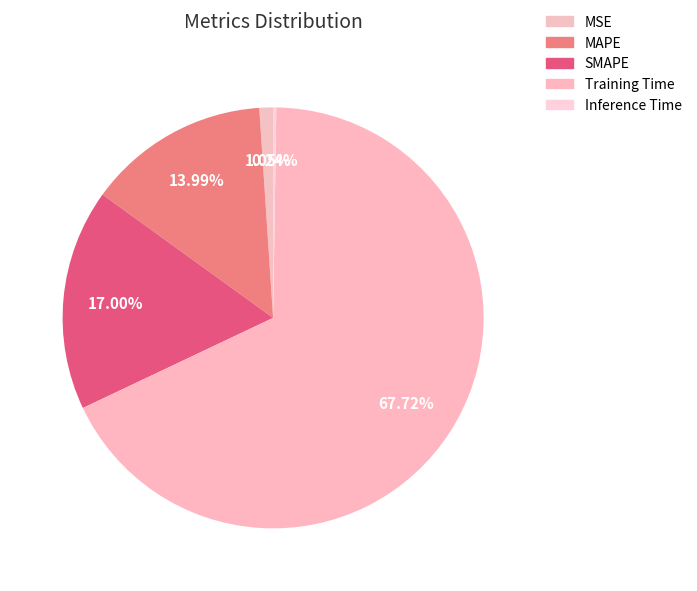

How many slices are in this pie chart?

5